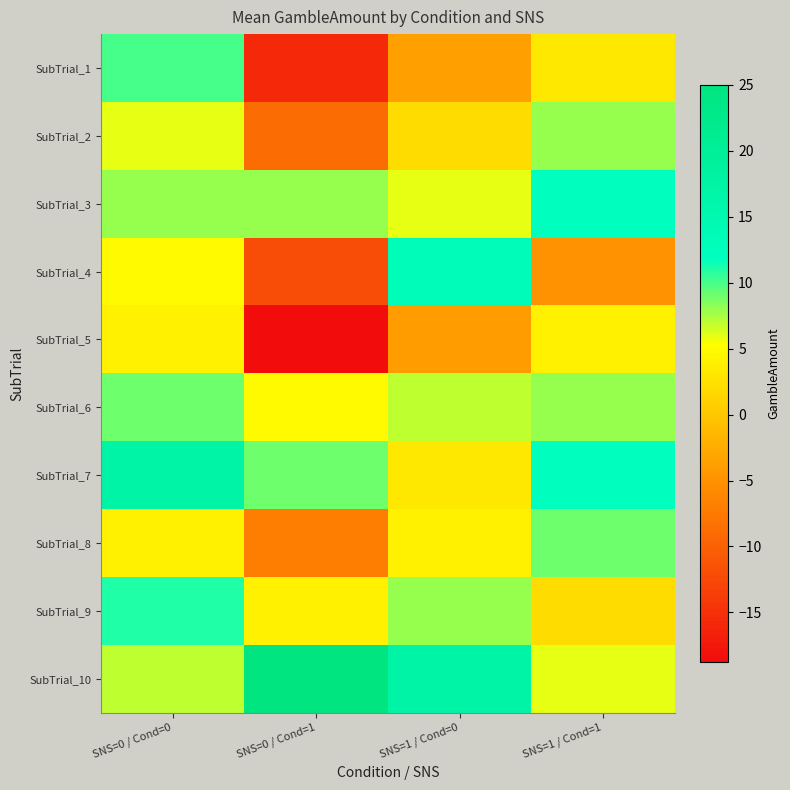

Rank the series at SNS=1 / Cond=1 from highest to lowest value.

SubTrial_3, SubTrial_7, SubTrial_8, SubTrial_2, SubTrial_6, SubTrial_10, SubTrial_5, SubTrial_1, SubTrial_9, SubTrial_4